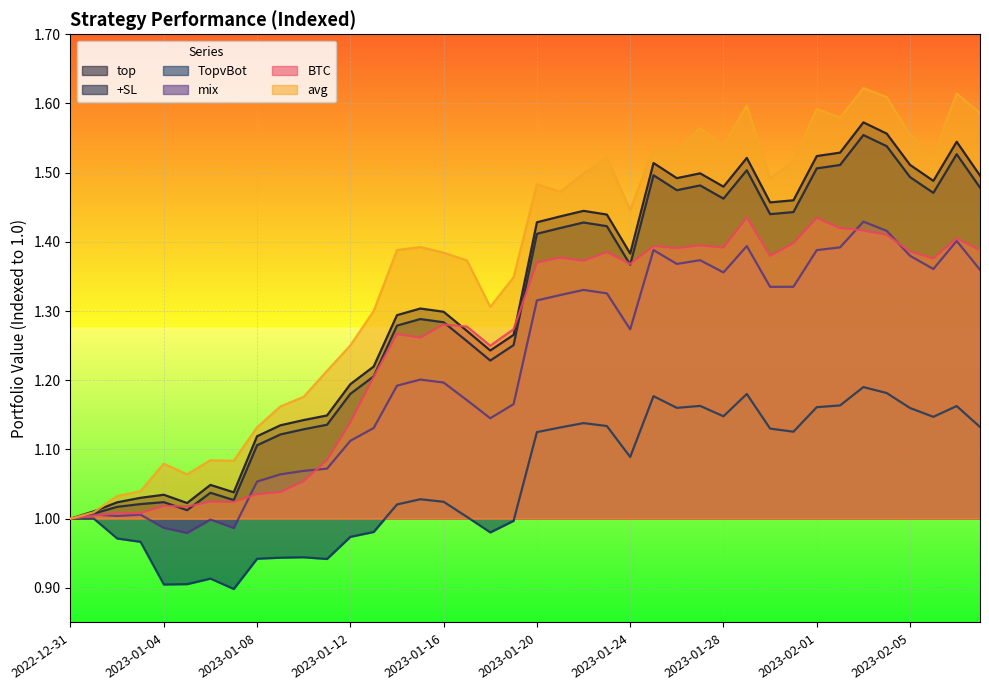

Which series has the widest spread of values?

avg